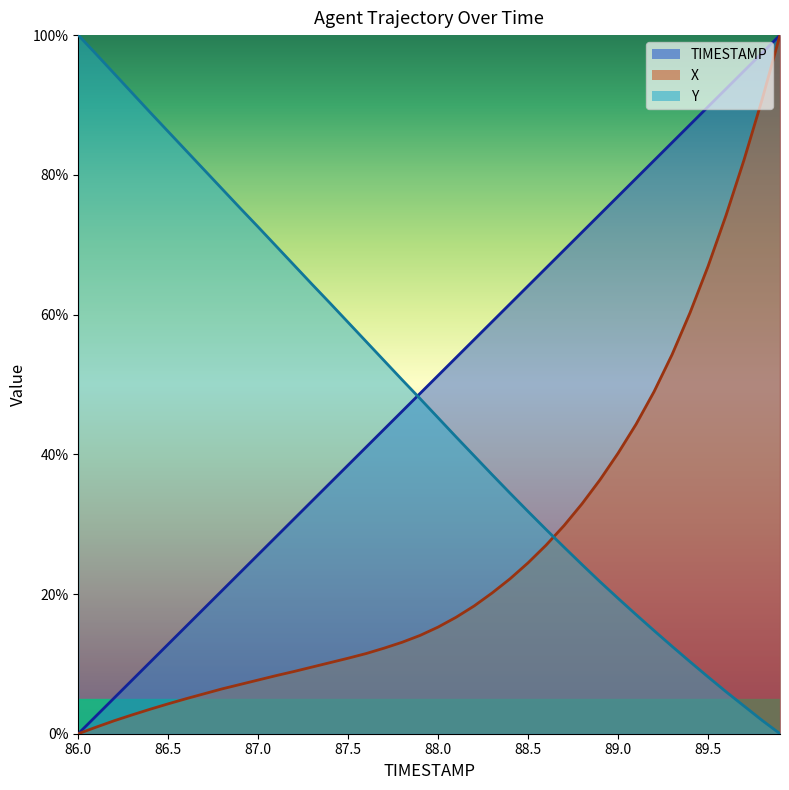

True or false: Y has more than 1 points higher than both neighbors.

False